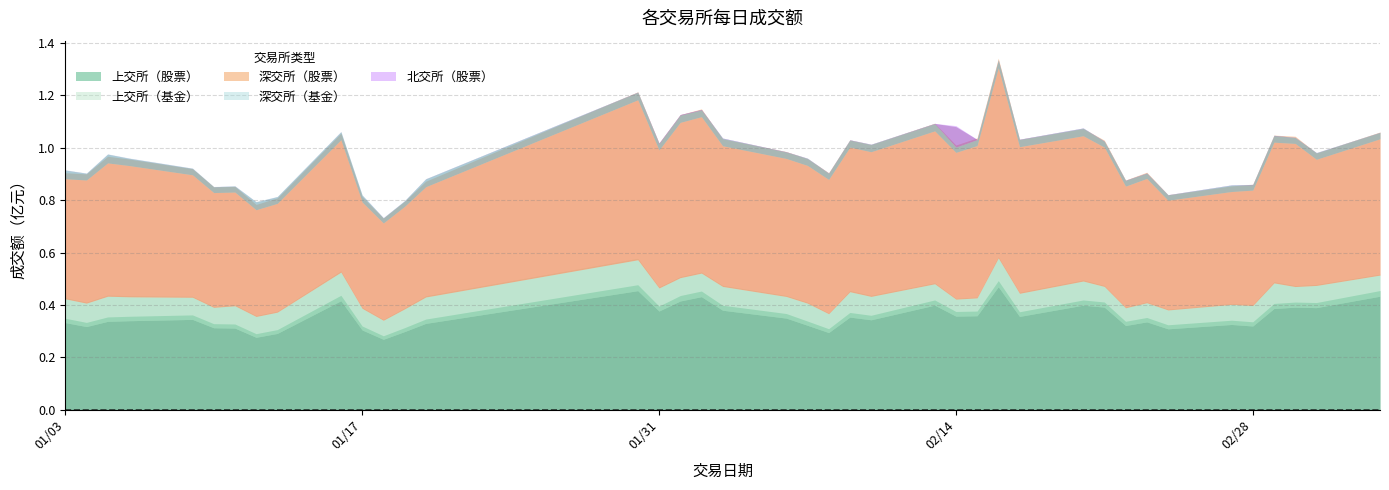

True or false: 深交所（股票） has more than 2 points higher than both neighbors.

True